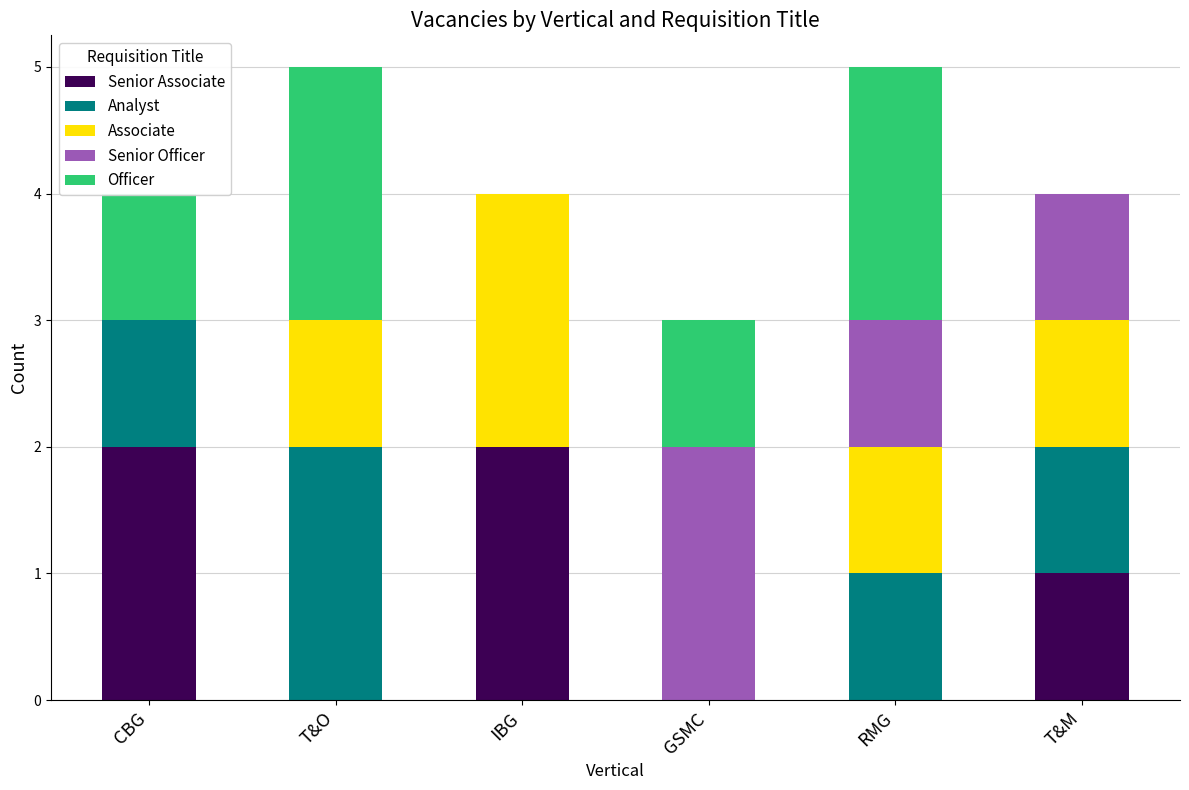

What is the label of the 5th bar from the left?

RMG